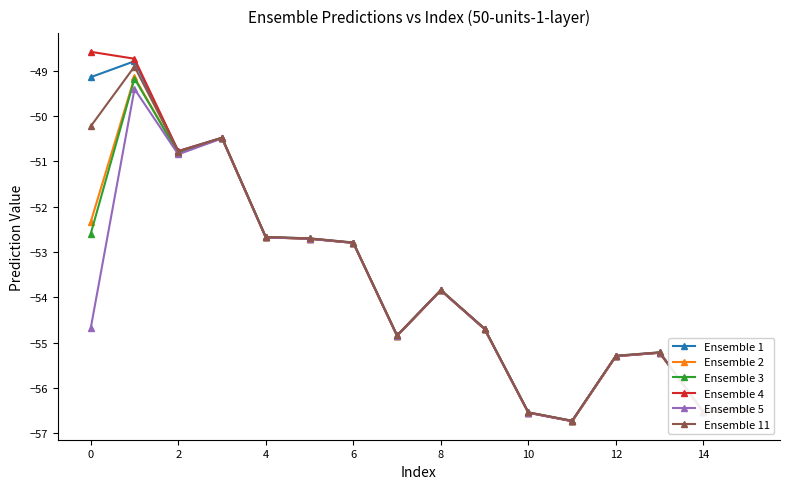

What is the maximum value for Ensemble 1?

-48.8